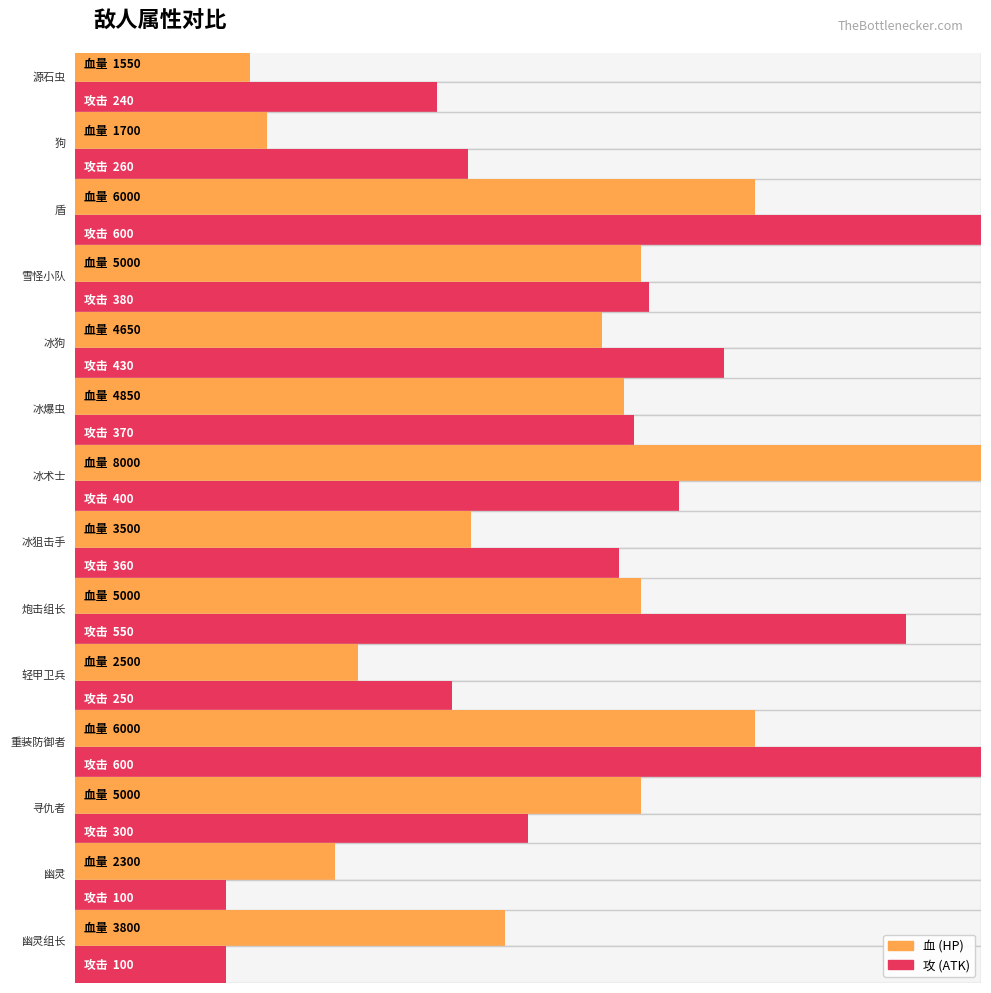

What is the average value of the 攻 series?

353